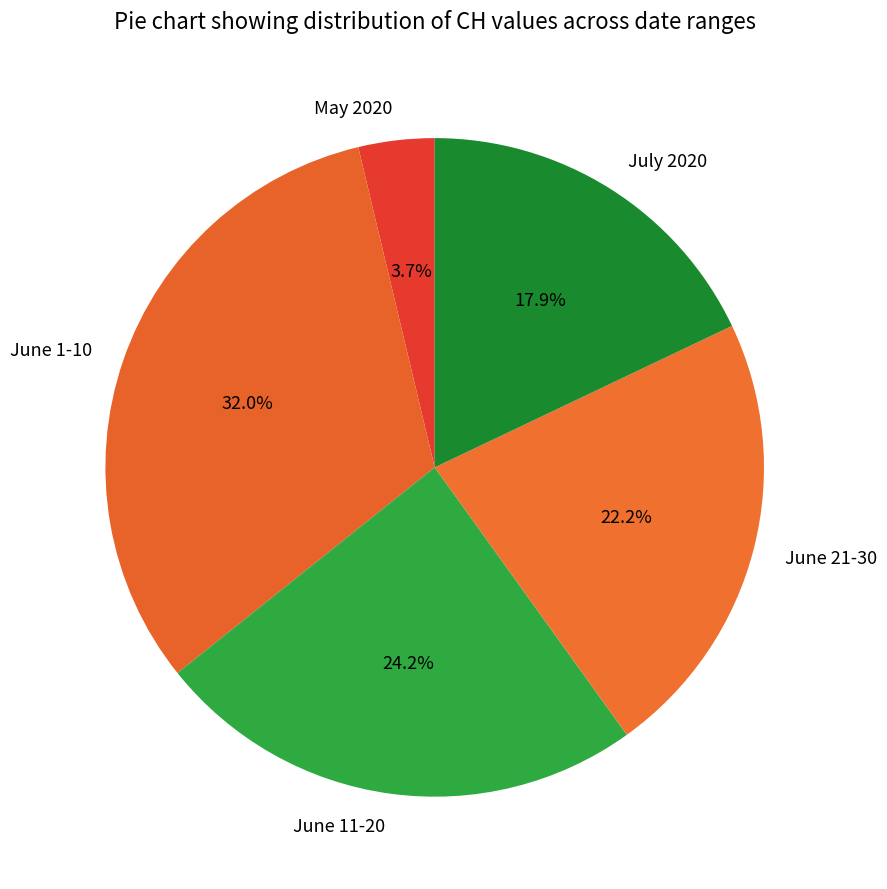

How many segments does this pie chart have?

5